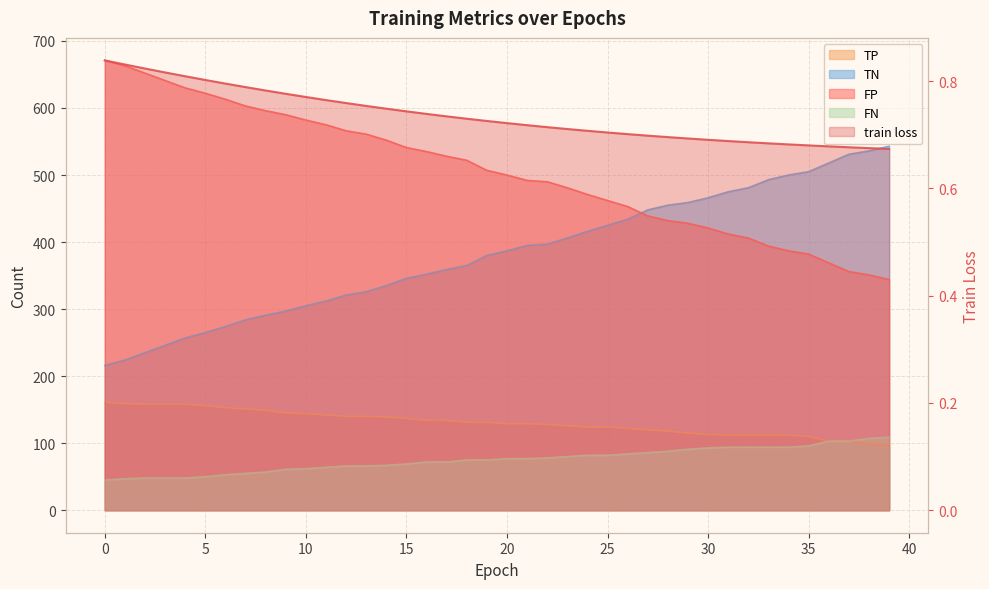

Where is the data nearest to the value 0?

39